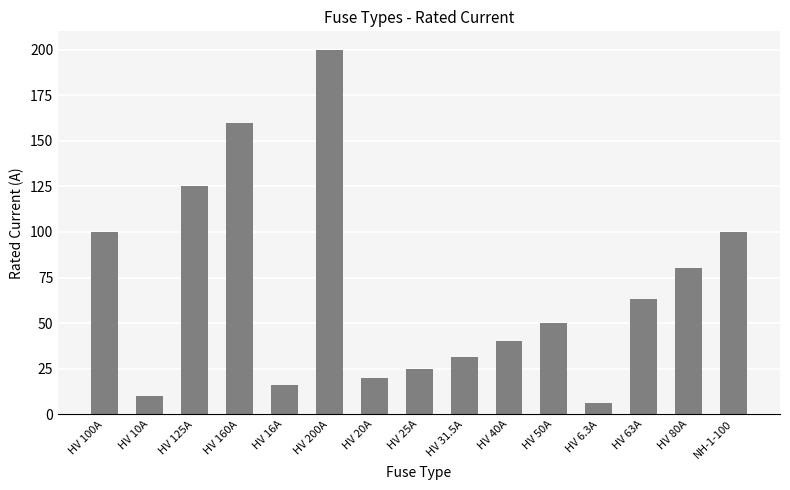

Is it true that the value at HV 125A is 190.0?

False